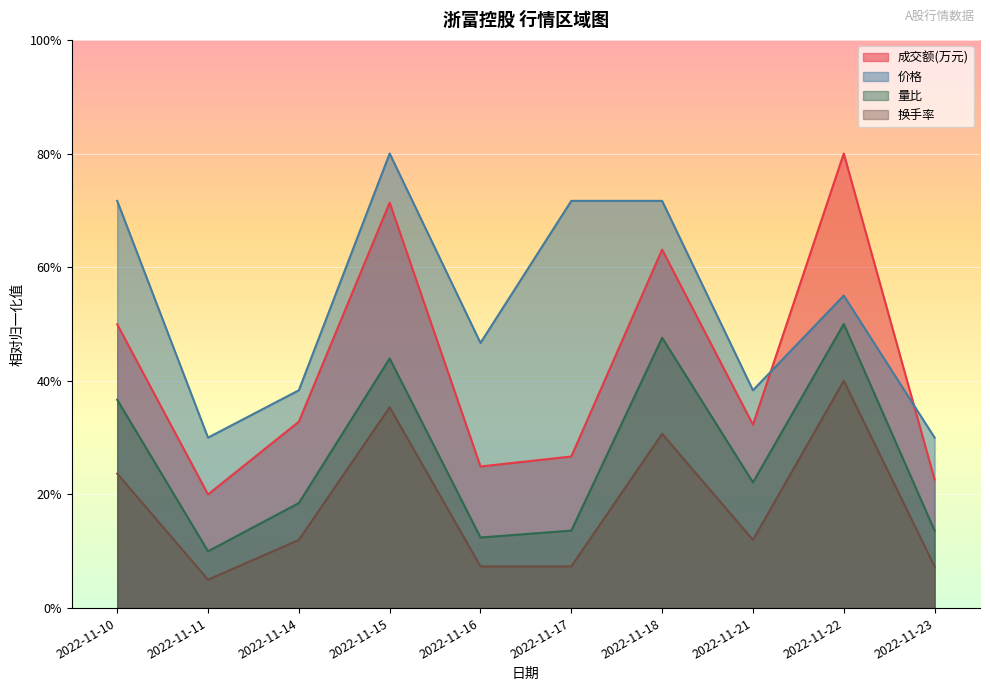

Which series changed the most between 2022-11-10 and 2022-11-14?

价格